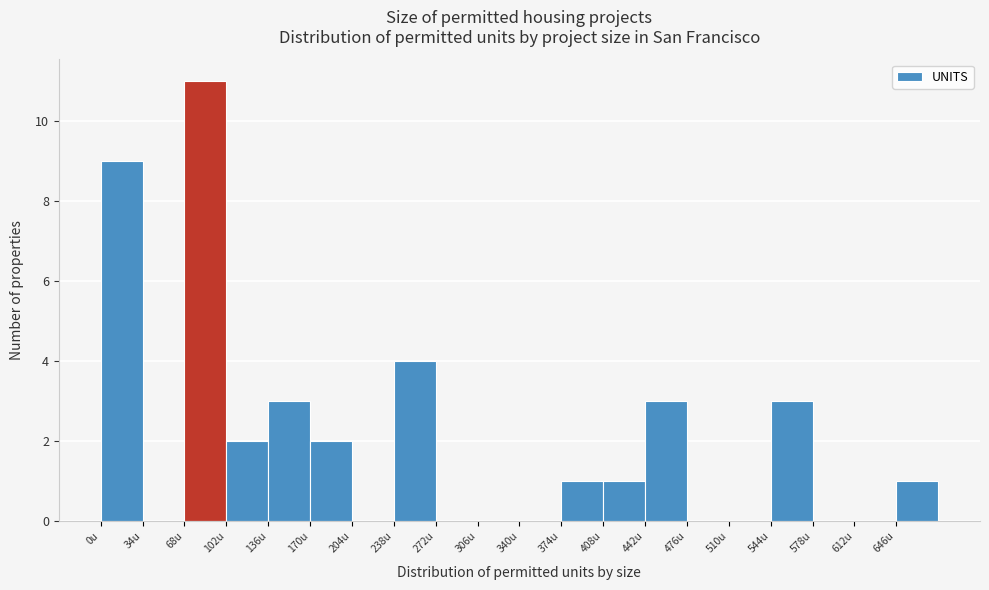

Reading left to right, transcribe this chart: for each bar, give the range it covers on the x-axis and its height. Neither the bar edges nor the heights are printed on the chart, so give them approximately, as read against the axes.

0 to 34: 9
34 to 68: 0
68 to 102: 11
102 to 136: 2
136 to 170: 3
170 to 204: 2
204 to 238: 0
238 to 272: 4
272 to 306: 0
306 to 340: 0
340 to 374: 0
374 to 408: 1
408 to 442: 1
442 to 476: 3
476 to 510: 0
510 to 544: 0
544 to 578: 3
578 to 612: 0
612 to 646: 0
646 to 680: 1